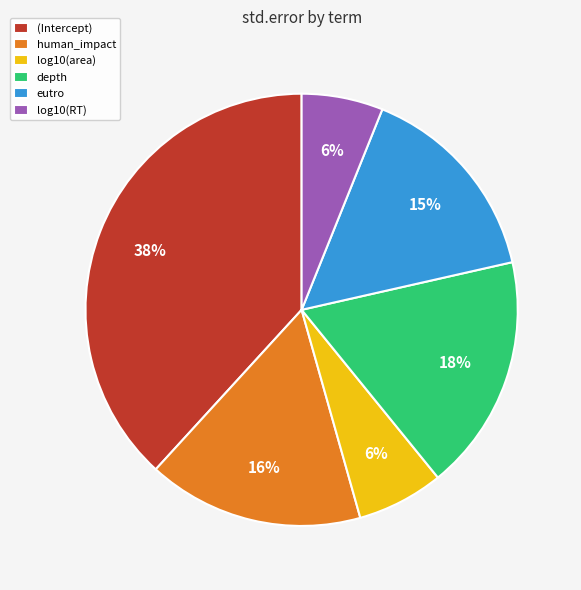

What percentage is the log10(area) slice, to the nearest percent?

6%